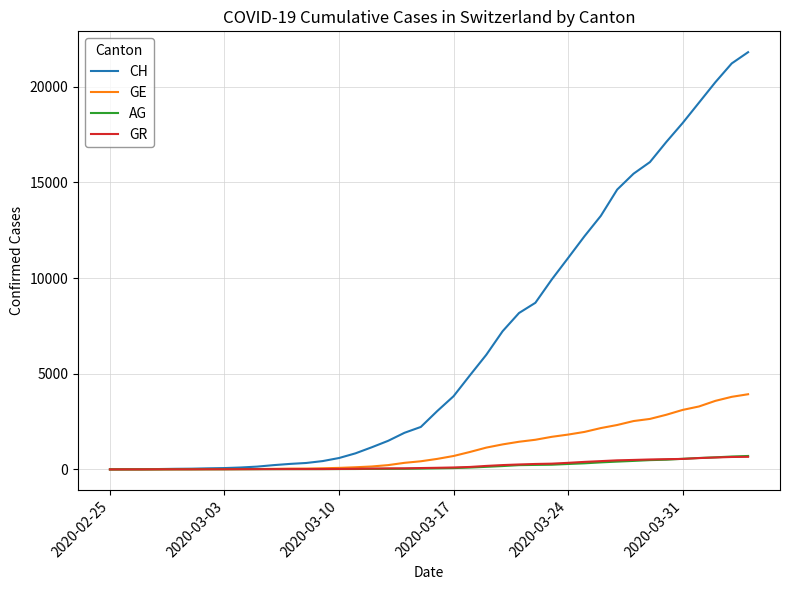

Is this an area chart (filled region under the line)?

No